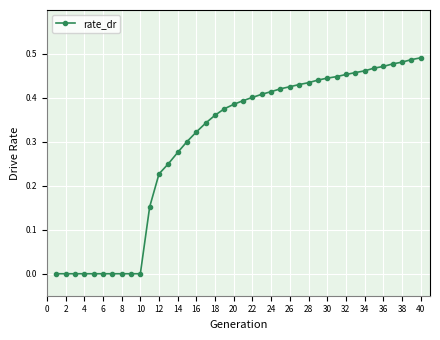

What is the sum of all values?

11.9